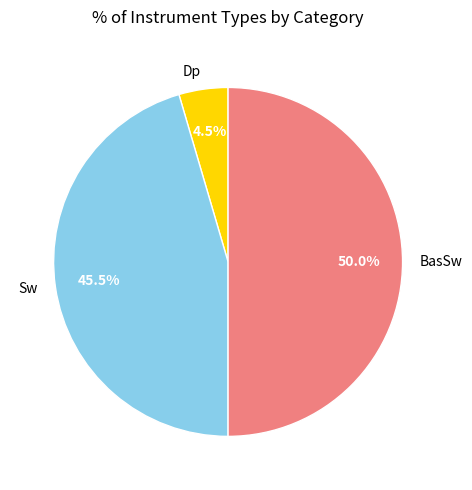

To the nearest percent, what is the average slice percentage?

33%